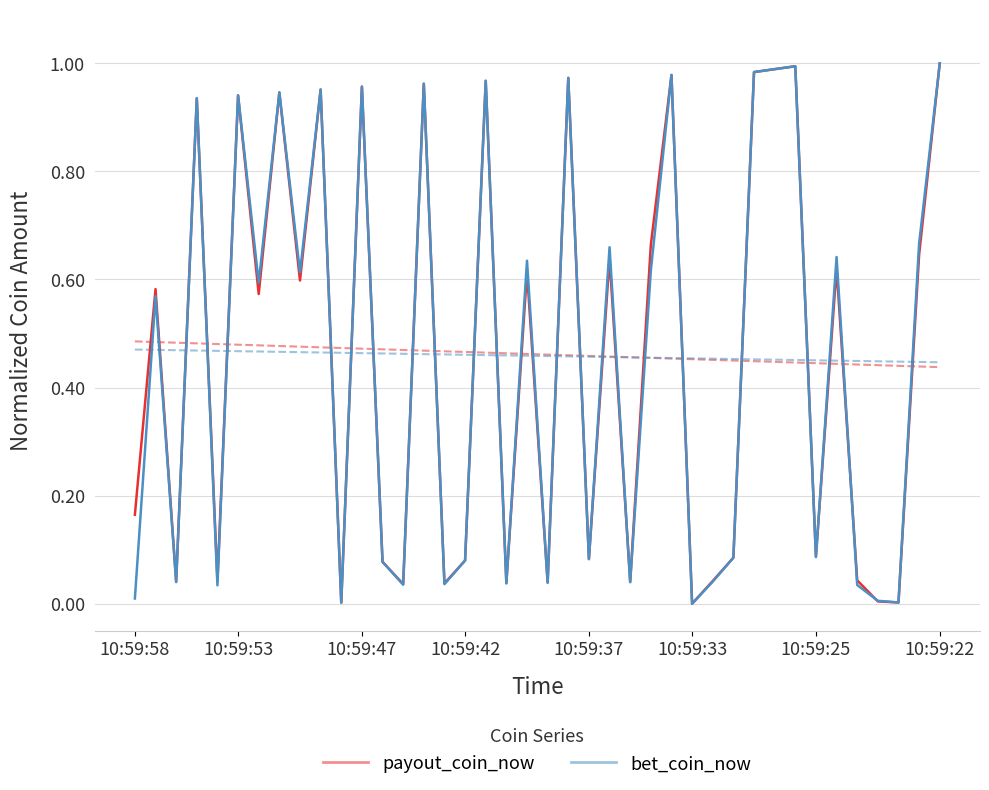

In bet_coin_now, how many points are higher than both neighbors (excluding endpoints)?

14